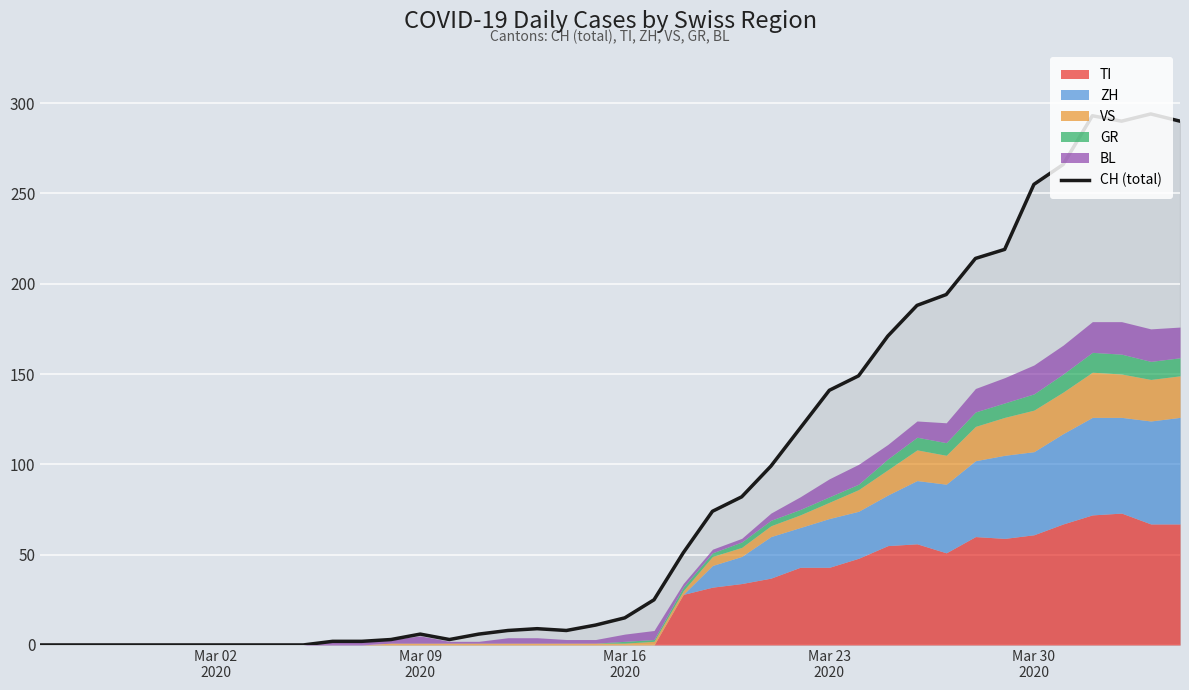

Reading left to right, transcribe all the data shown in this chart.

0	0	0	0	0	0	0	0	0	0	2	2	3	6	3	6	8	9	8	11	15	25	51	74	82	99	120	141	149	171	188	194	214	219	255	266	293	290	294	290